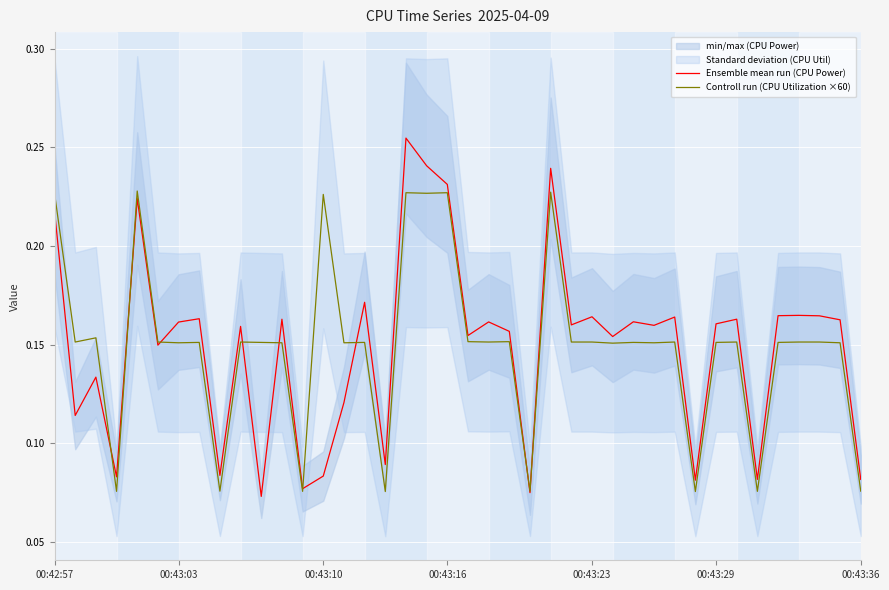

At how many categories does at least one series exceed 0?

40